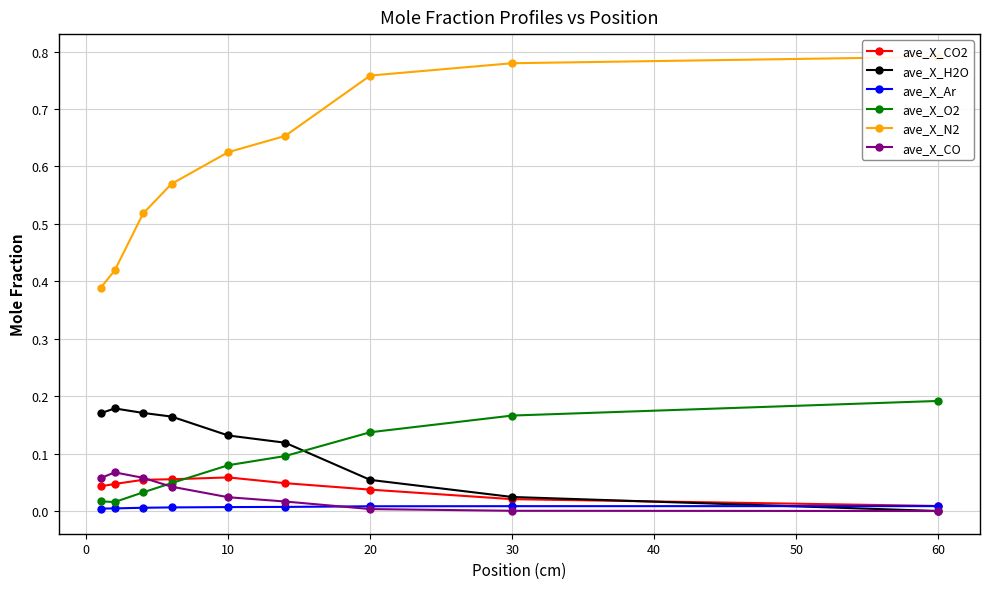

Rank the series by their maximum value, from lowest to highest.

ave_X_Ar, ave_X_CO2, ave_X_CO, ave_X_H2O, ave_X_O2, ave_X_N2